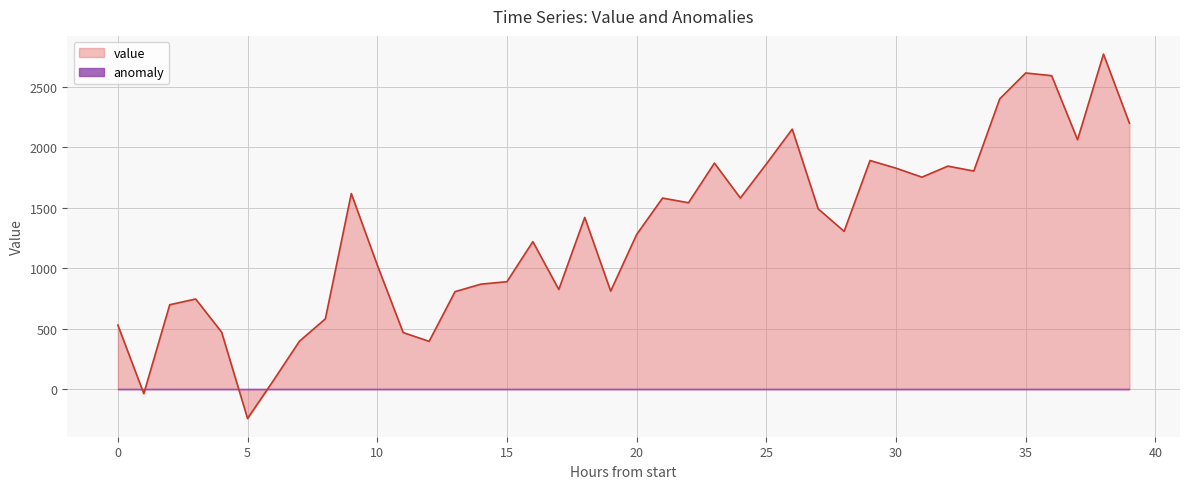

Which series has the largest range (max minus min)?

value